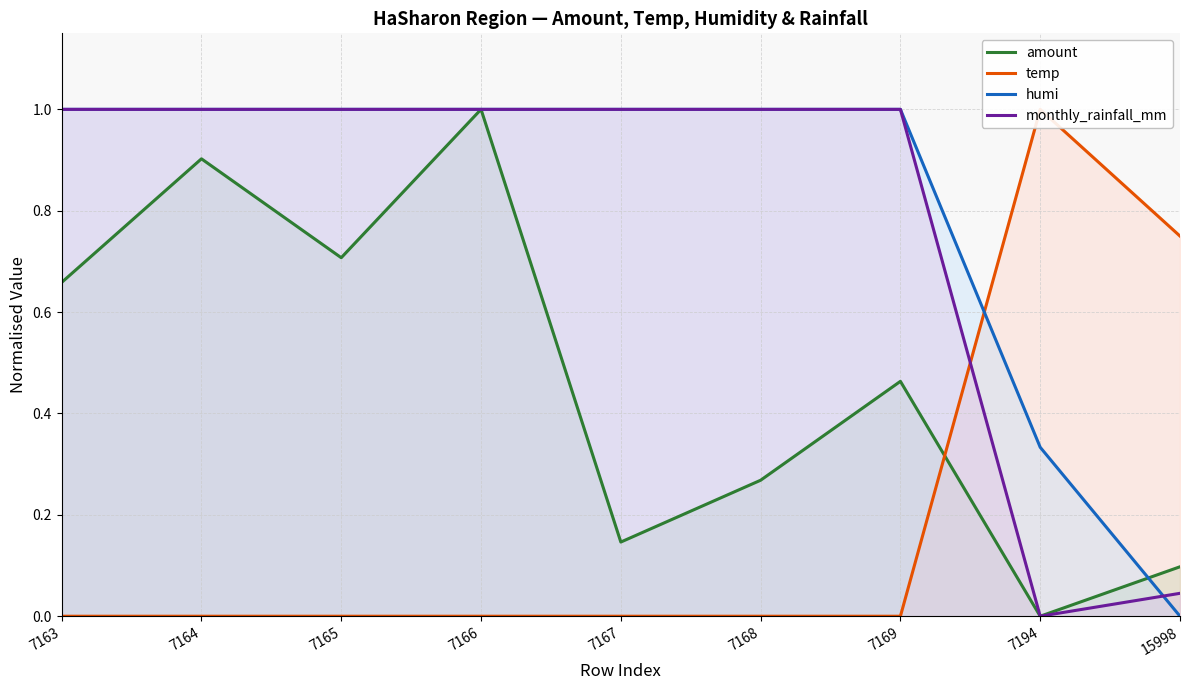

Which series has the largest range (max minus min)?

amount